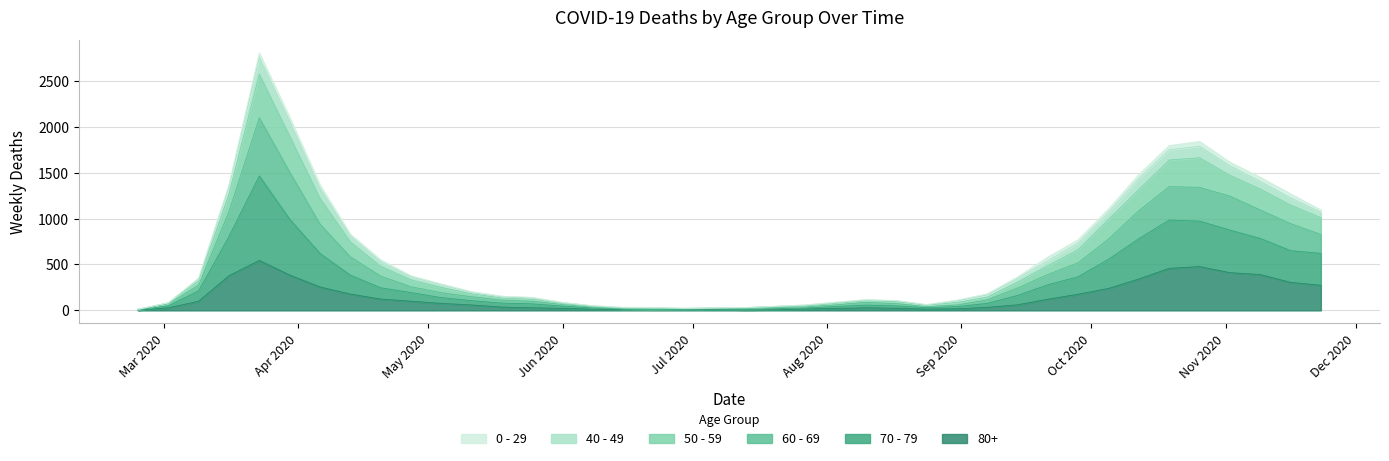

What is the difference between the maximum and minimum values in the 80+ series?

541